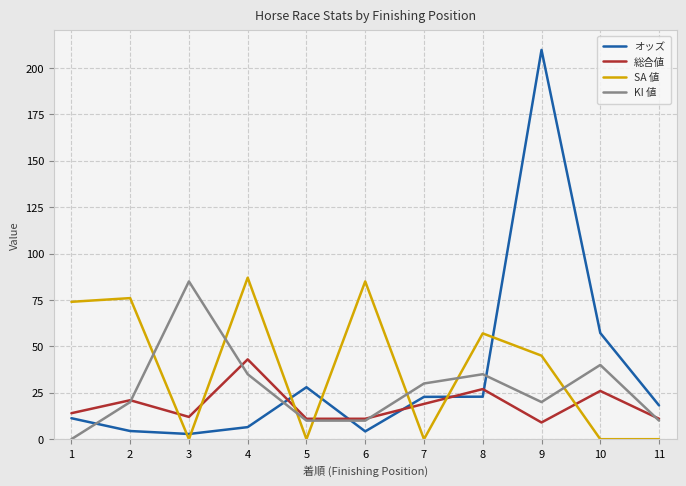

The KI 値 series shows 30.7 at 9. True or false?

False